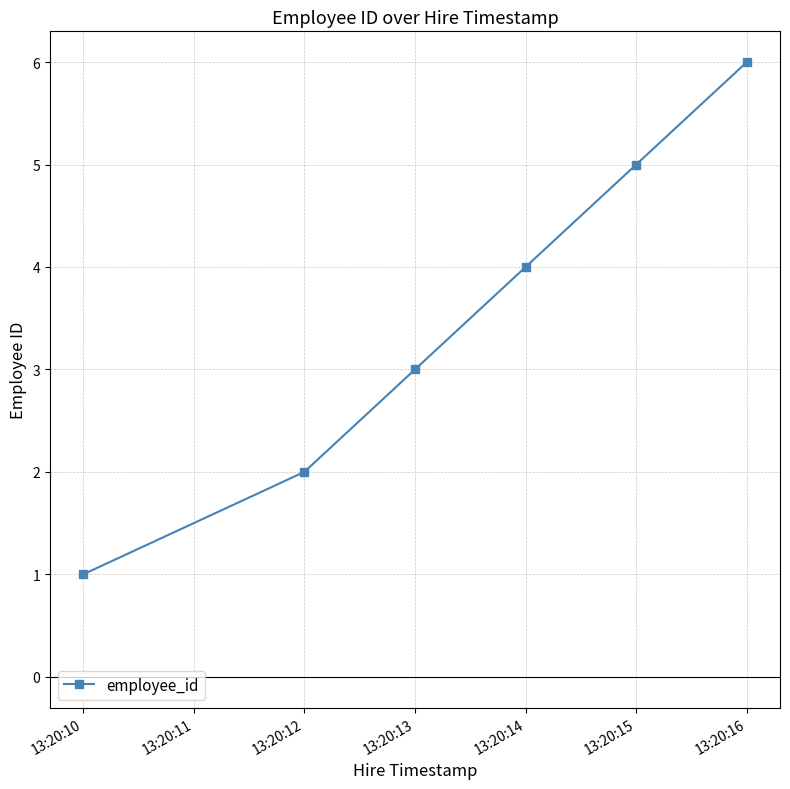

What is the difference between the second highest and second lowest values?

3